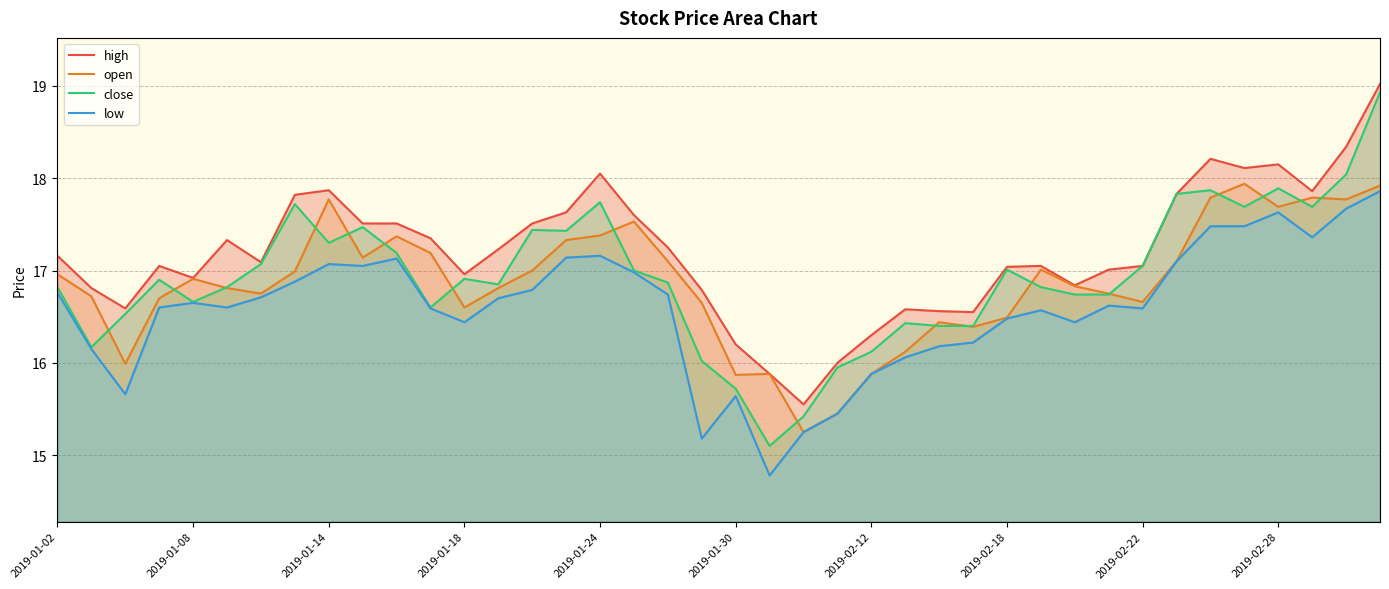

Which series has the widest spread of values?

close